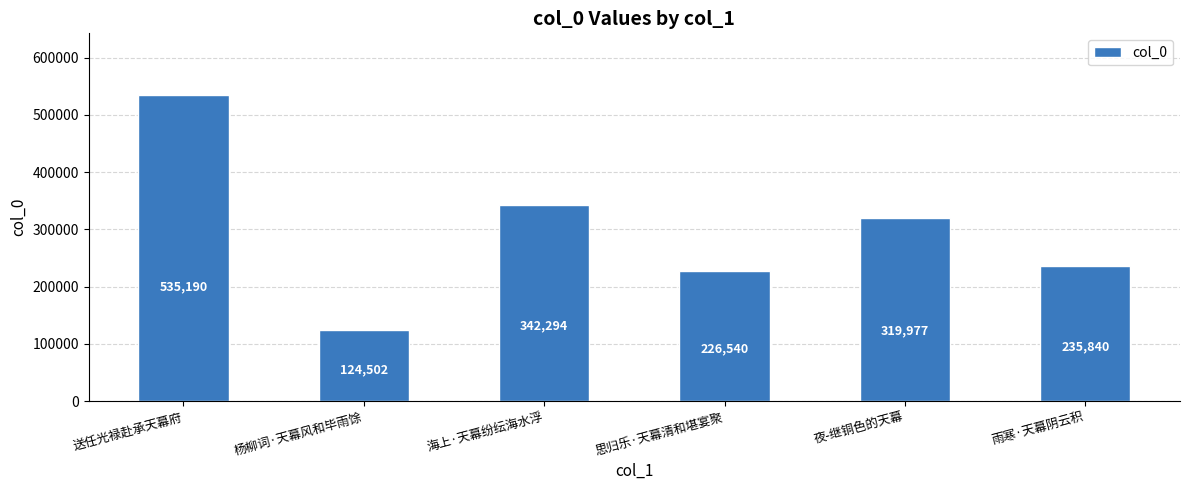

How many data points are less than 319977?

3